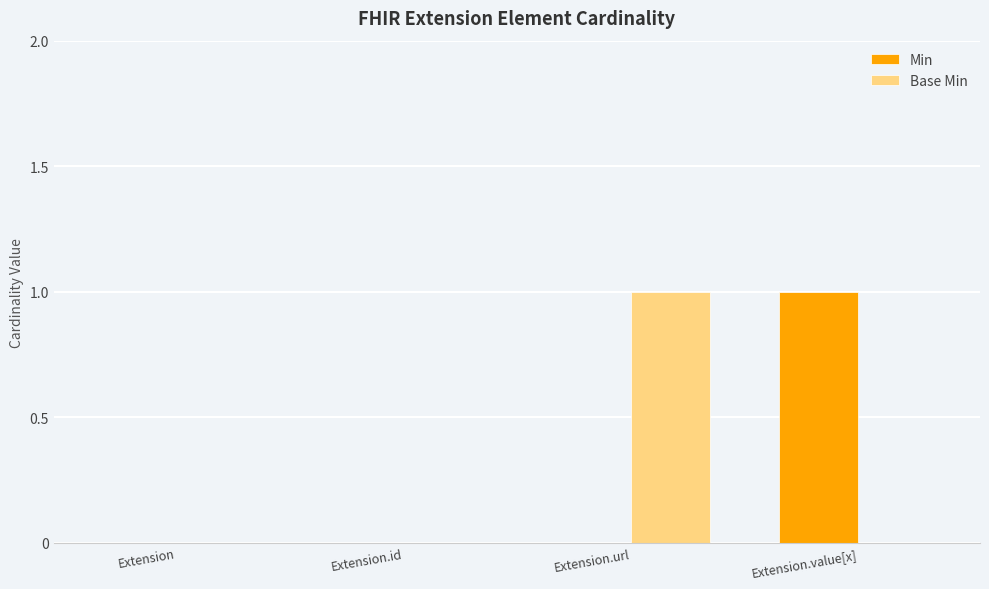

Is it true that Min equals -1 at Extension?

False